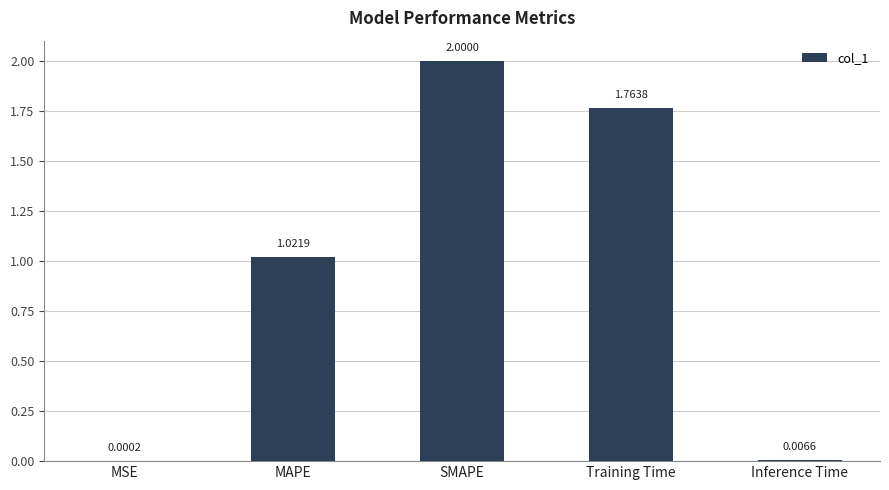

What is the sum of all values?

4.8